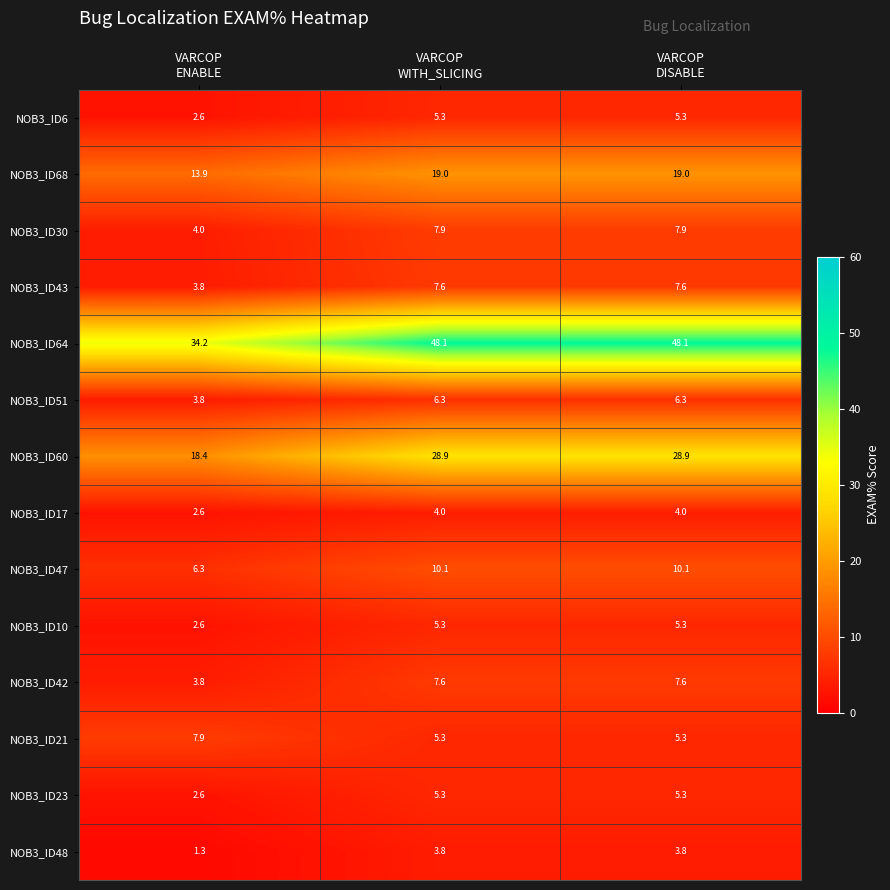

Which label corresponds to the smallest value in the chart?

VARCOP
ENABLE